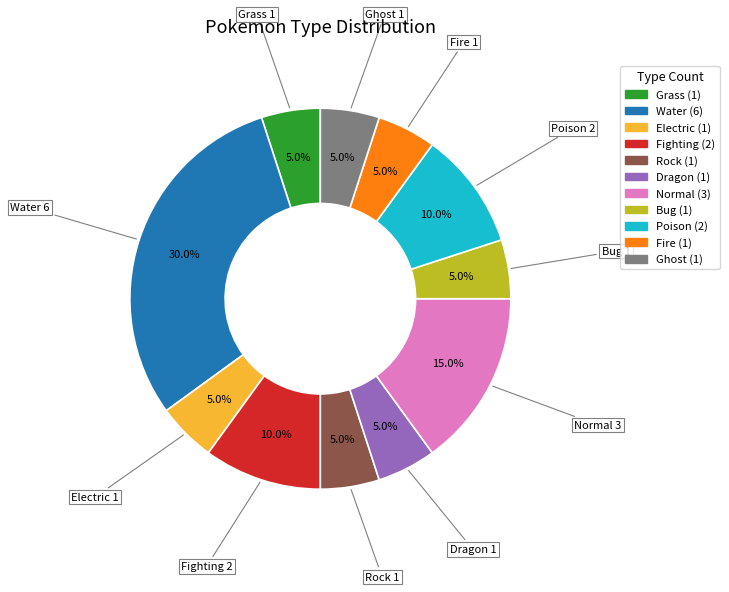

Count the number of slices in the pie.

11